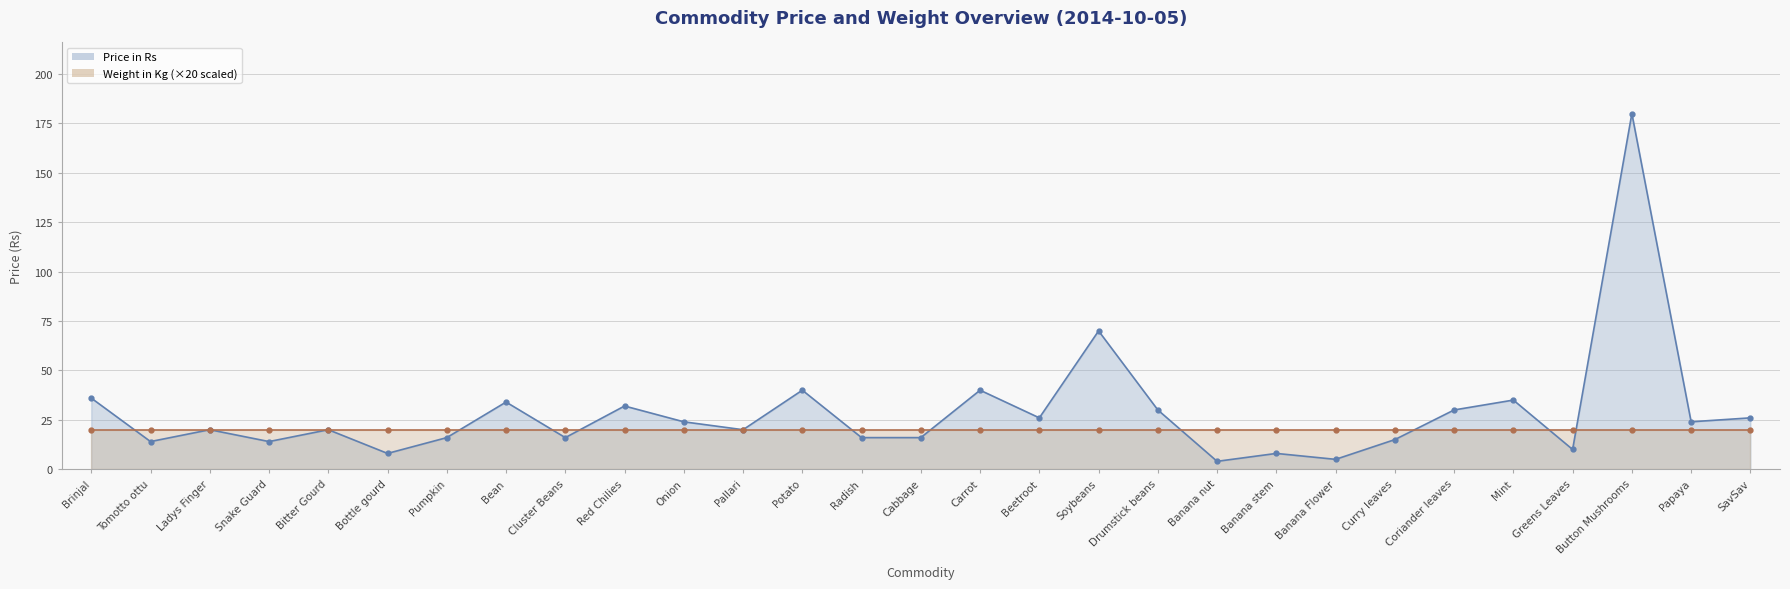

What is the sum of the Weight in Kg (×20, line) values at Bottle gourd and Pallari?

40